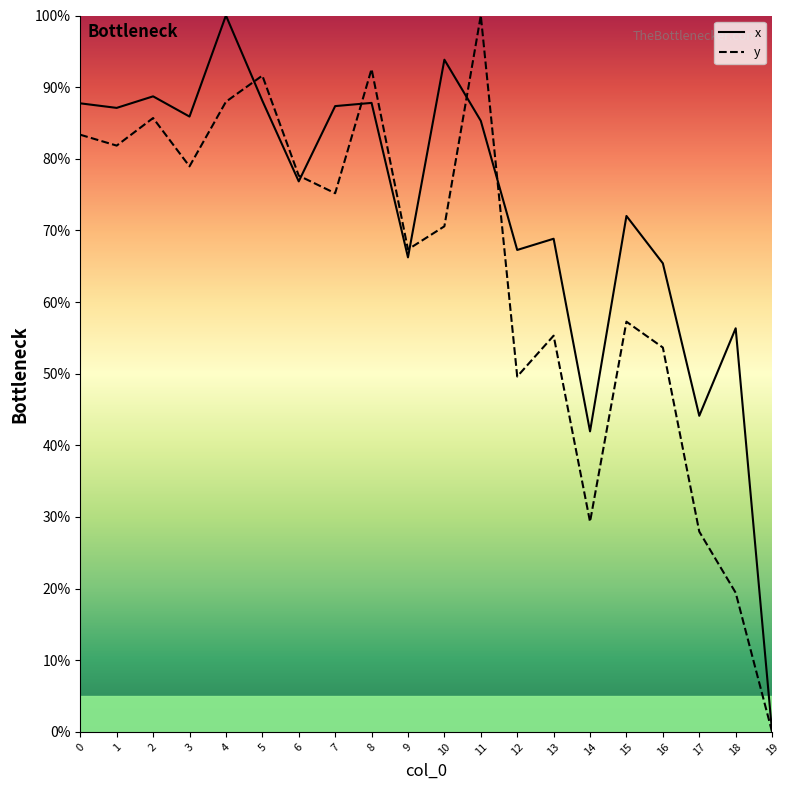

Between 5 and 11, which series saw the biggest shift?

y